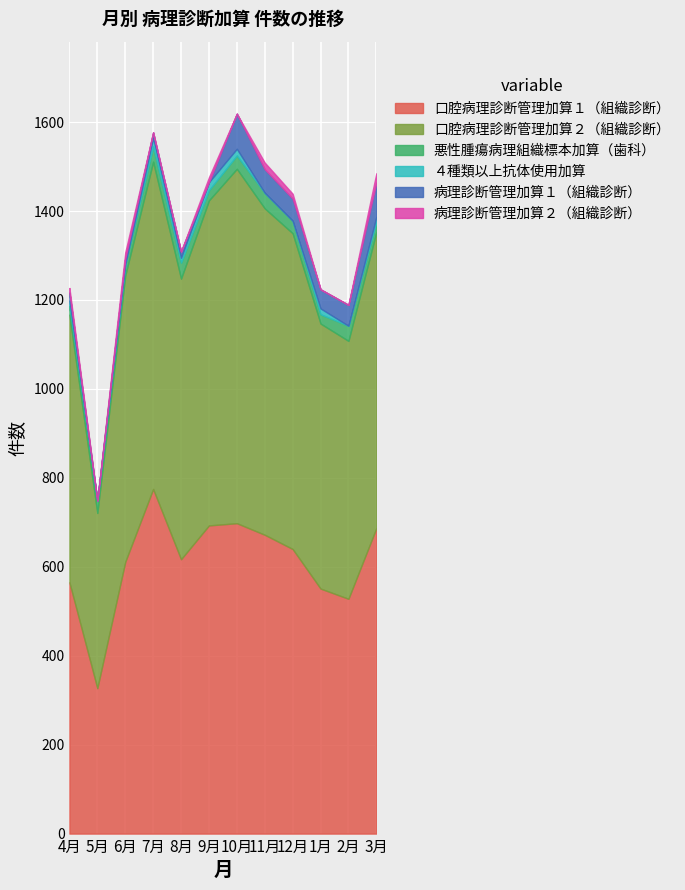

How many values in the ４種類以上抗体使用加算 series are below 12?

6